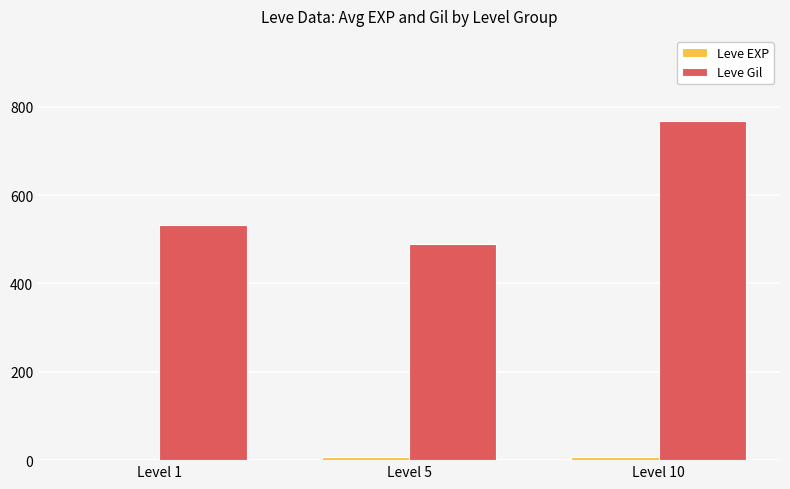

At which category is the sum across all series the highest?

Level 10